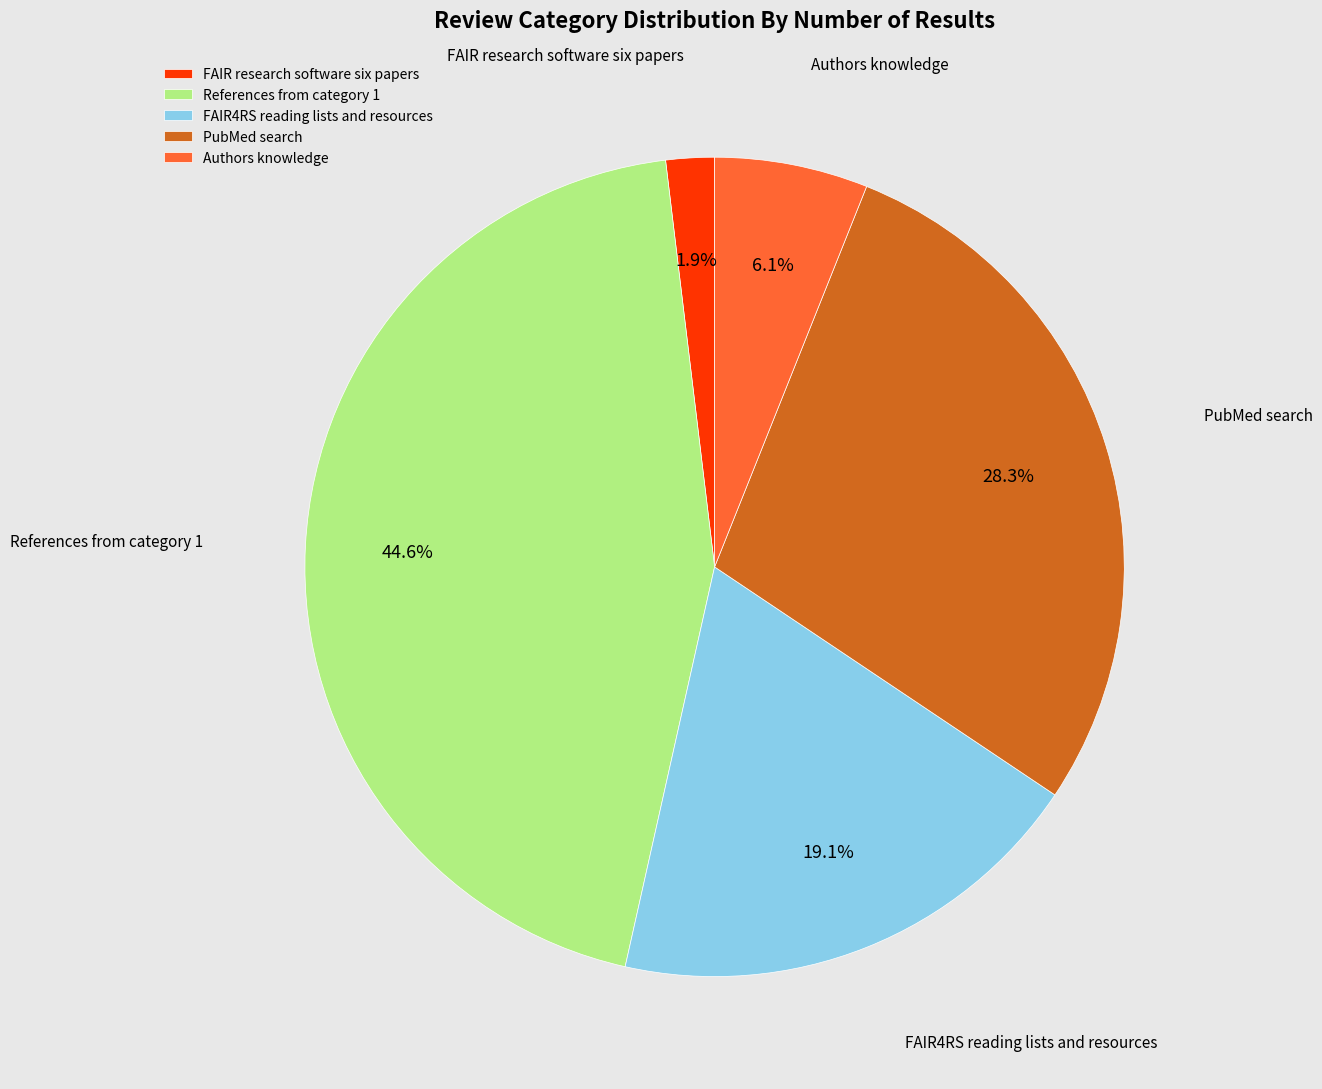

How many segments does this pie chart have?

5